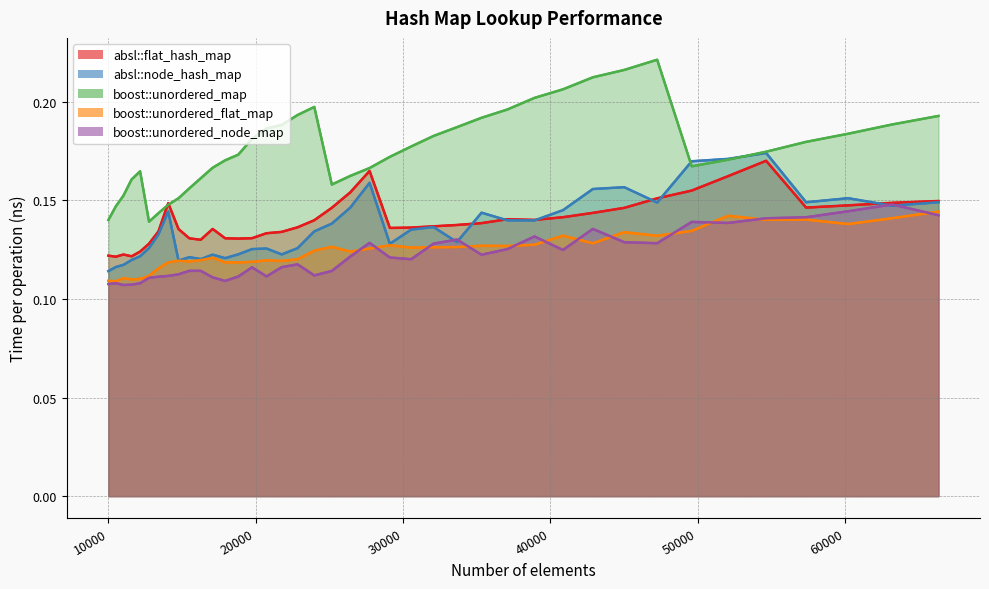

Which series ends up on top after the final intersection of boost::unordered_flat_map and boost::unordered_node_map?

boost::unordered_flat_map